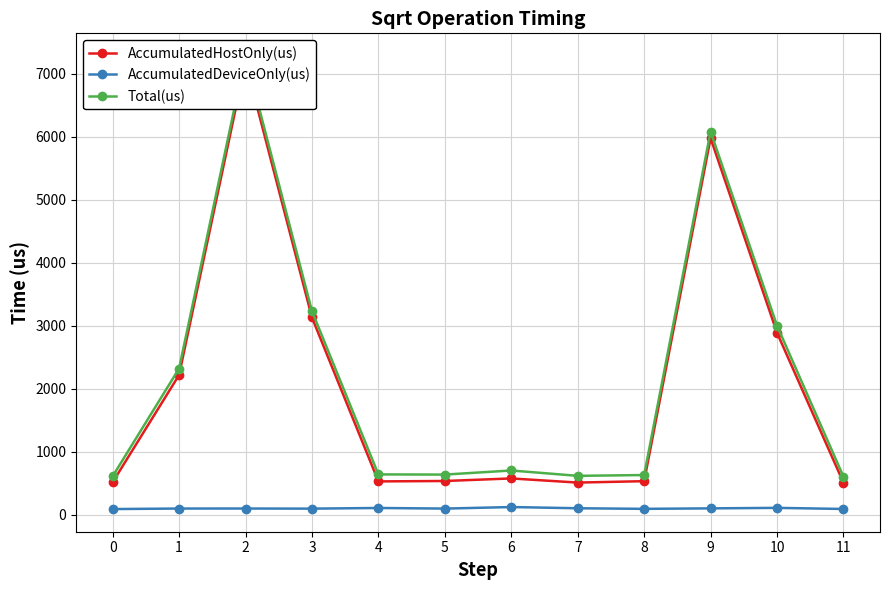

Reading right to left, list all the values displayed in this chart.

AccumulatedHostOnly(us): 512.4	2891.0	5978.0	536.5	514.2	579.9	539.4	532.8	3133.2	7179.3	2221.5	520.0
AccumulatedDeviceOnly(us): 95.6	113.0	105.0	97.5	106.8	126.1	101.6	111.2	100.8	102.7	102.5	94.0
Total(us): 608.0	3004.0	6083.0	634.0	621.0	706.0	641.0	644.0	3234.0	7282.0	2324.0	614.0